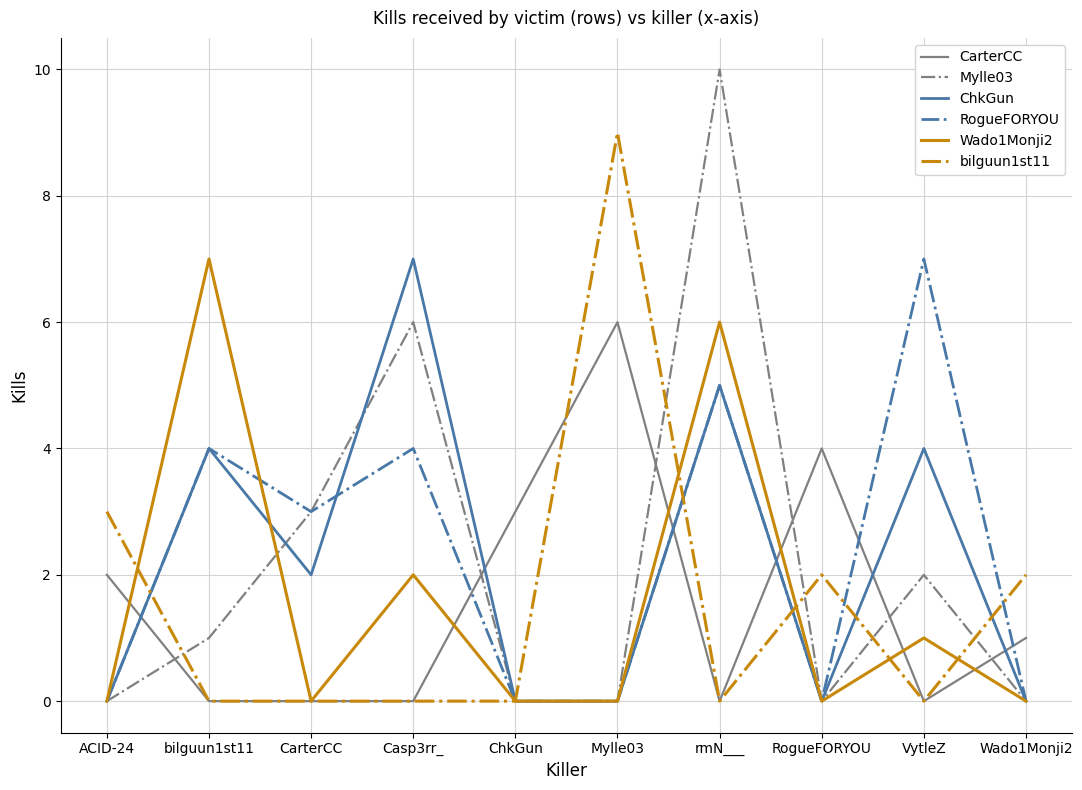

At which category is the sum across all series the highest?

rmN___